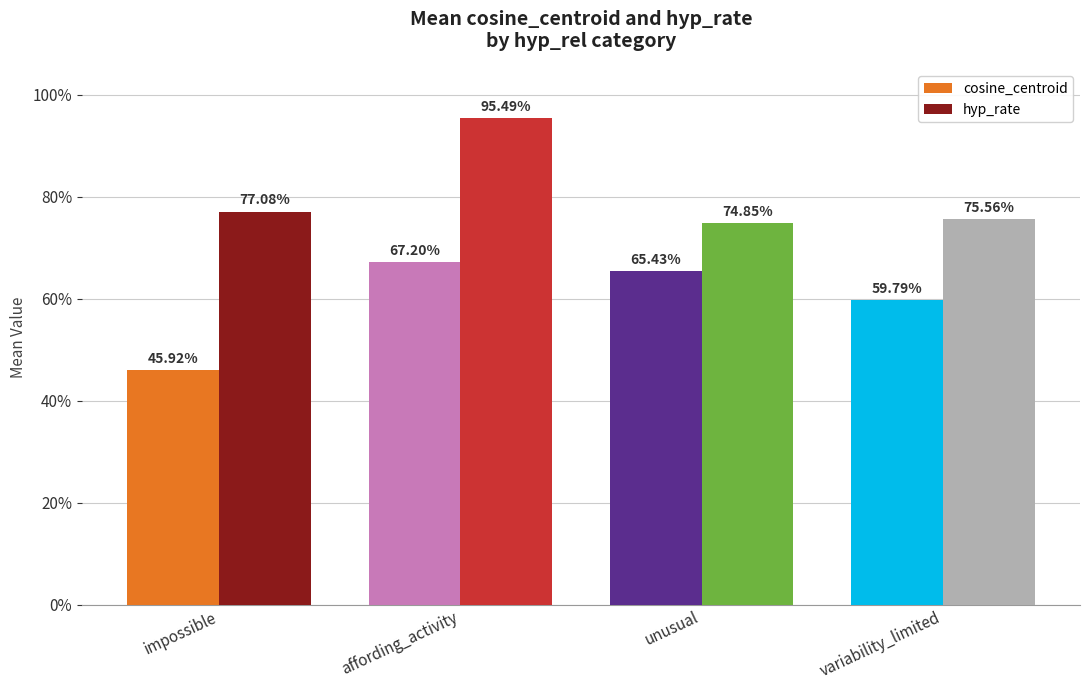

Count the cosine_centroid values in the range 0 to 1.

4